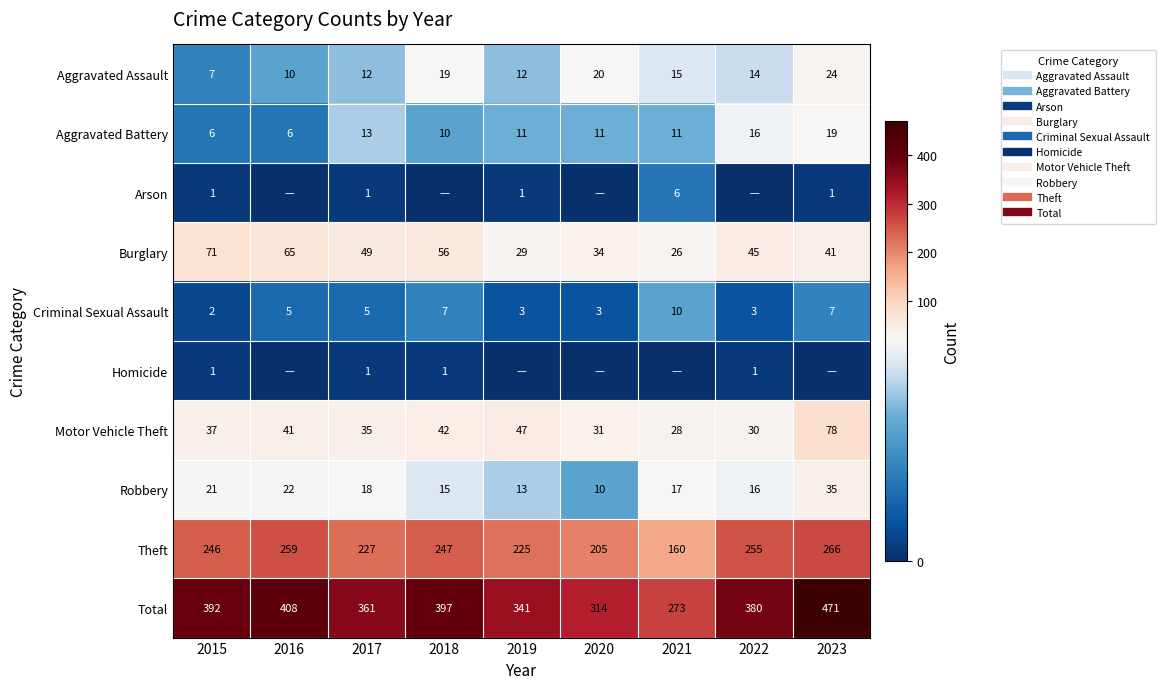

Rank the categories by Arson value from lowest to highest.

2016, 2018, 2020, 2022, 2015, 2017, 2019, 2023, 2021